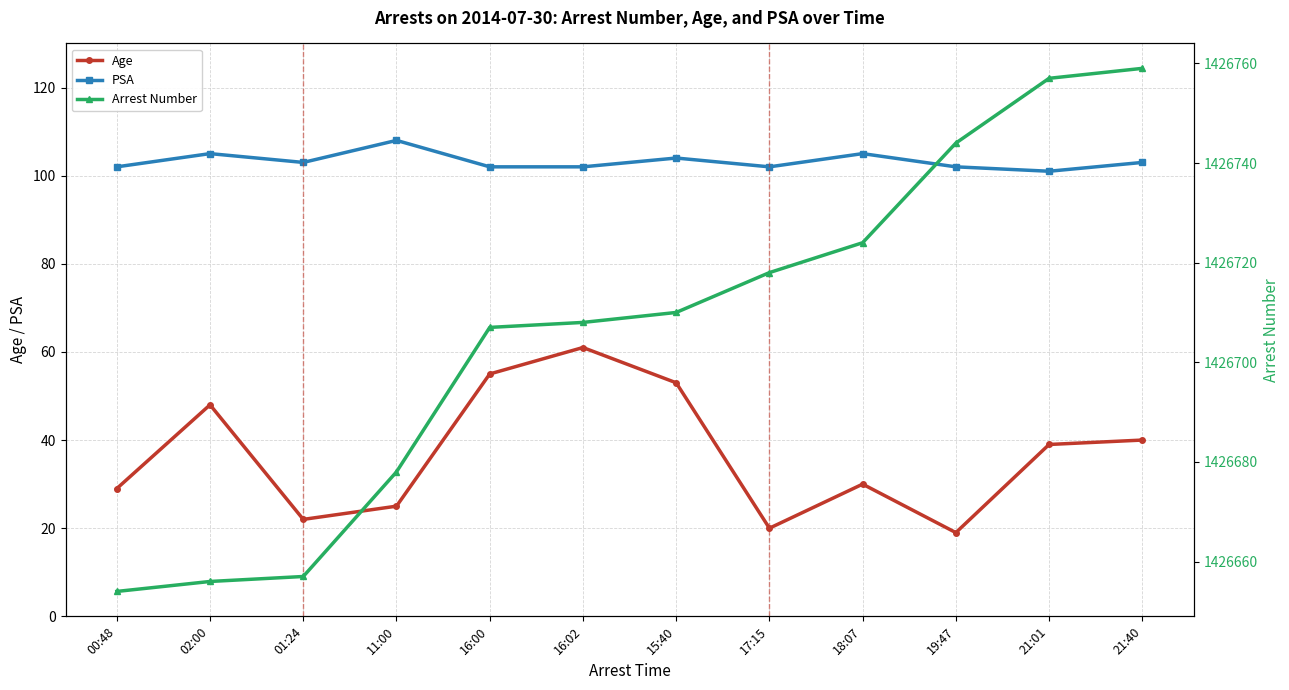

Is the value of Arrest Number at 15:40 greater than the value of Age at 19:47?

Yes